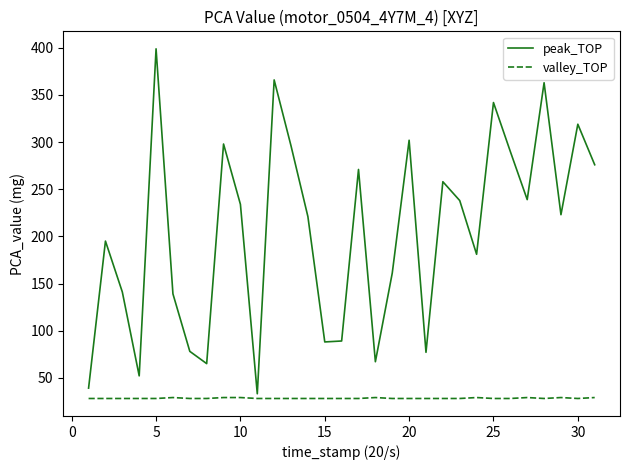

Which series has the largest total across all categories?

peak_TOP